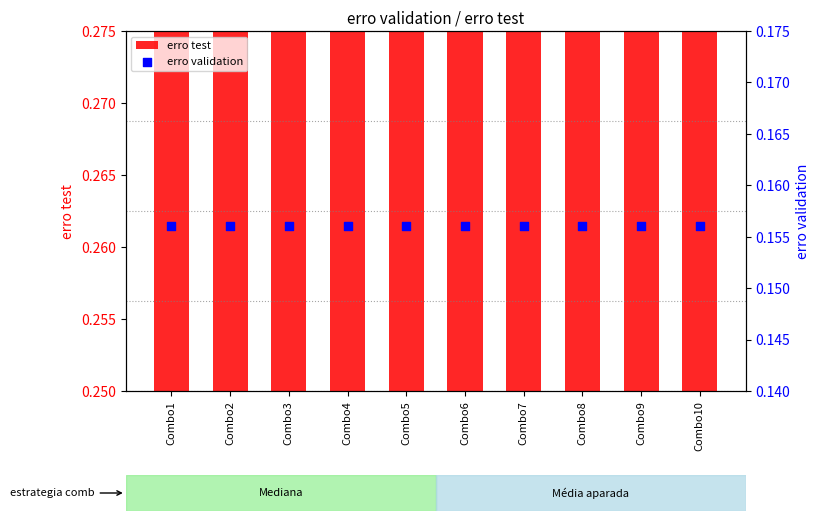

Is the value of erro test at Combo8 greater than the value of erro validation at Combo2?

Yes